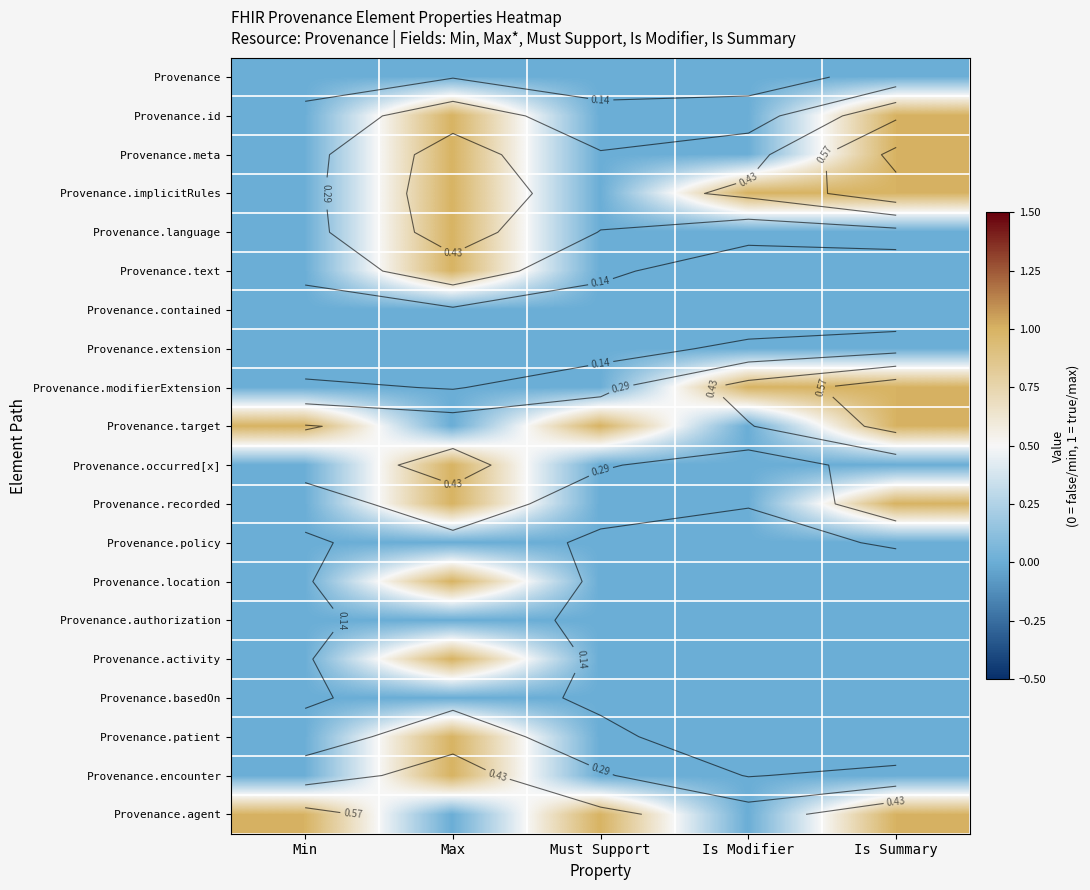

How many data points does each series have?

5